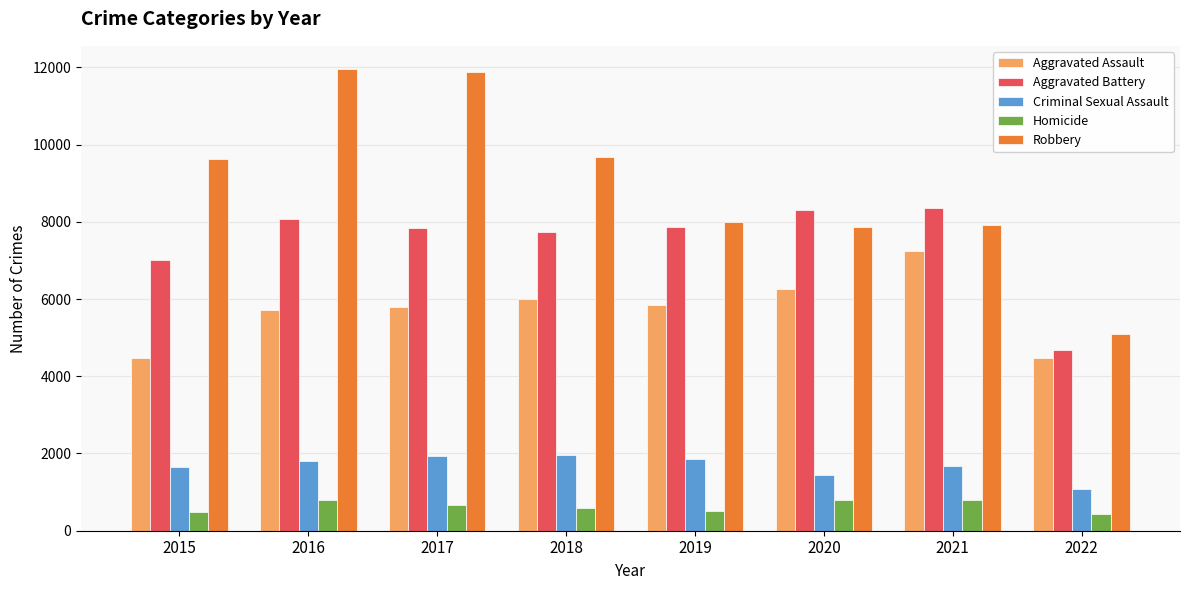

How many series are shown in this chart?

5